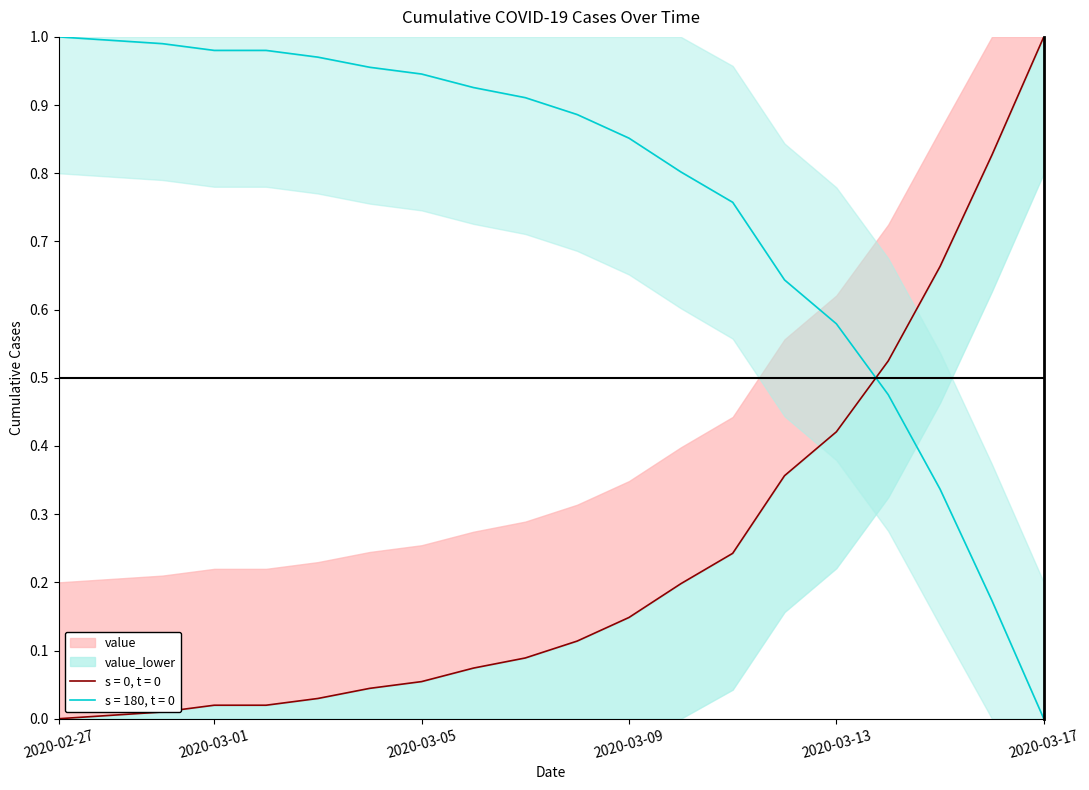

Reading left to right, transcribe all the data shown in this chart.

2020-02-27=0.0	2020-02-28=0.0	2020-02-29=0.0	2020-03-01=0.0	2020-03-02=0.0	2020-03-03=0.0	2020-03-04=0.0	2020-03-05=0.1	2020-03-06=0.1	2020-03-07=0.1	2020-03-08=0.1	2020-03-09=0.1	2020-03-10=0.2	2020-03-11=0.2	2020-03-12=0.4	2020-03-13=0.4	2020-03-14=0.5	2020-03-15=0.7	2020-03-16=0.8	2020-03-17=1.0